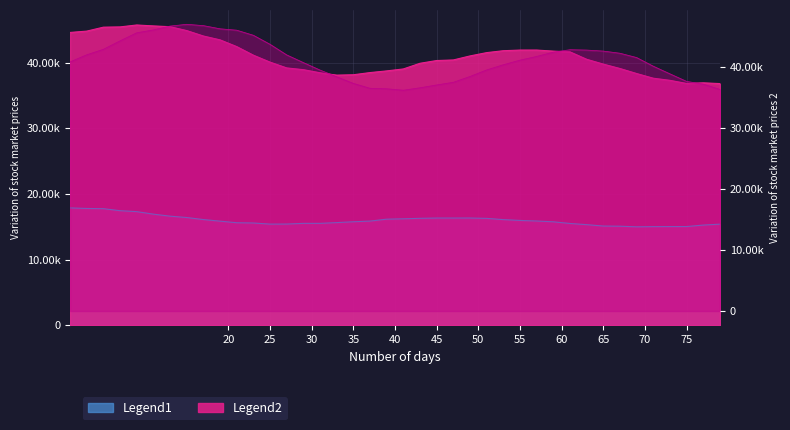

Which has a higher value, 45 or 43?

45